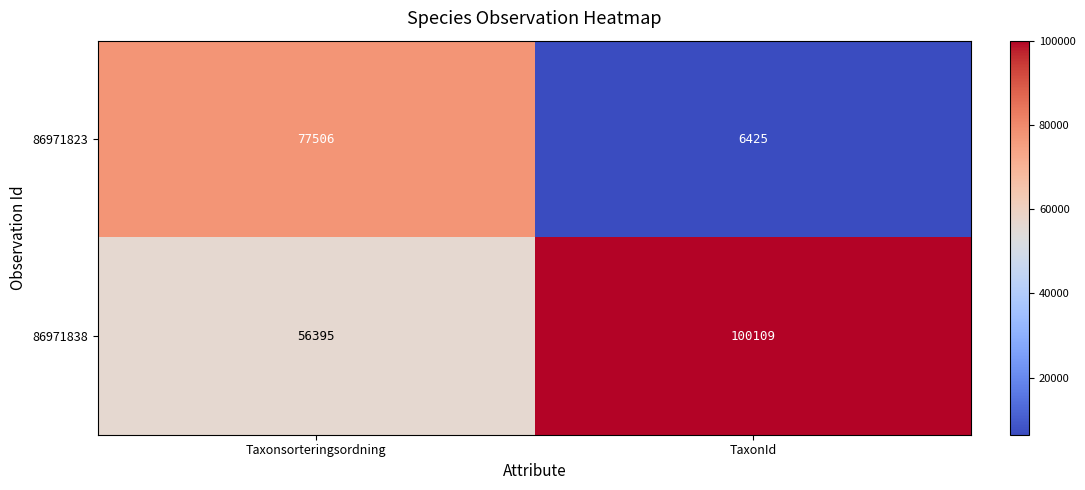

Rank the series by their average value, from lowest to highest.

86971823, 86971838